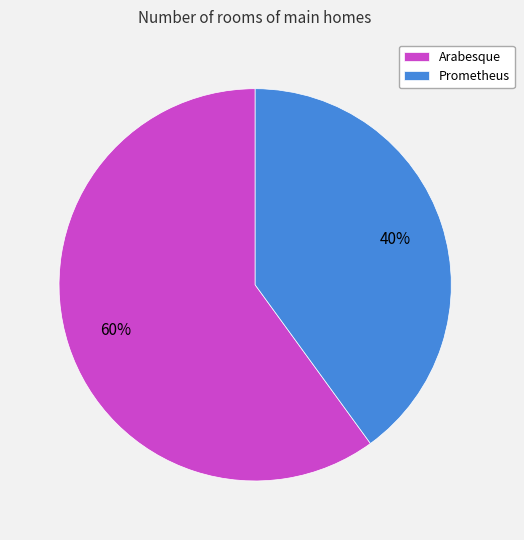

Count the number of slices in the pie.

2